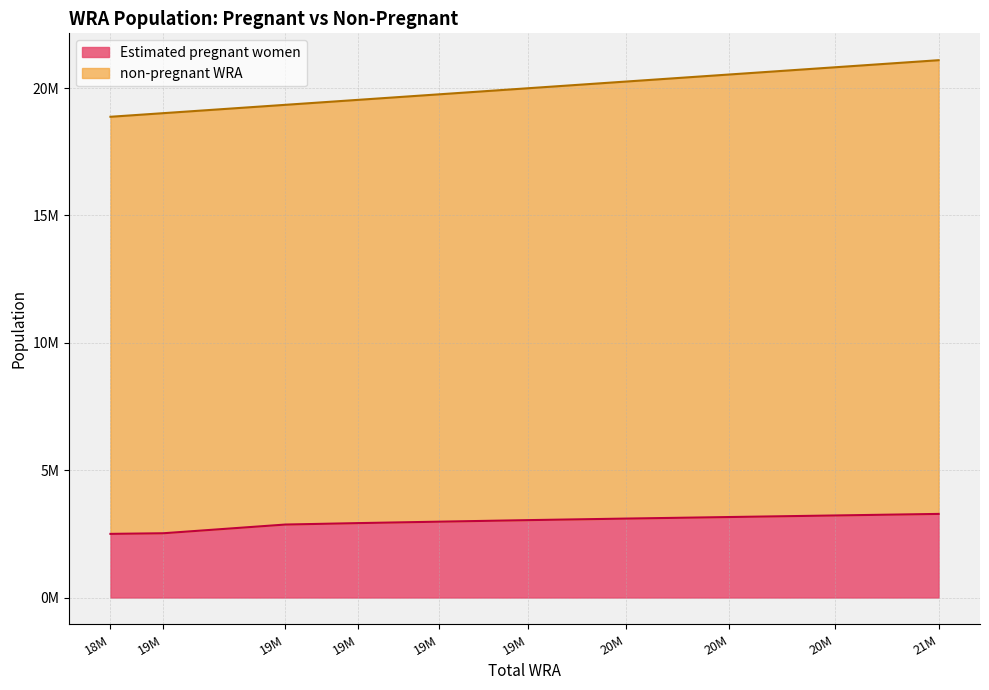

True or false: Estimated pregnant women and non-pregnant WRA intersect in this chart.

False